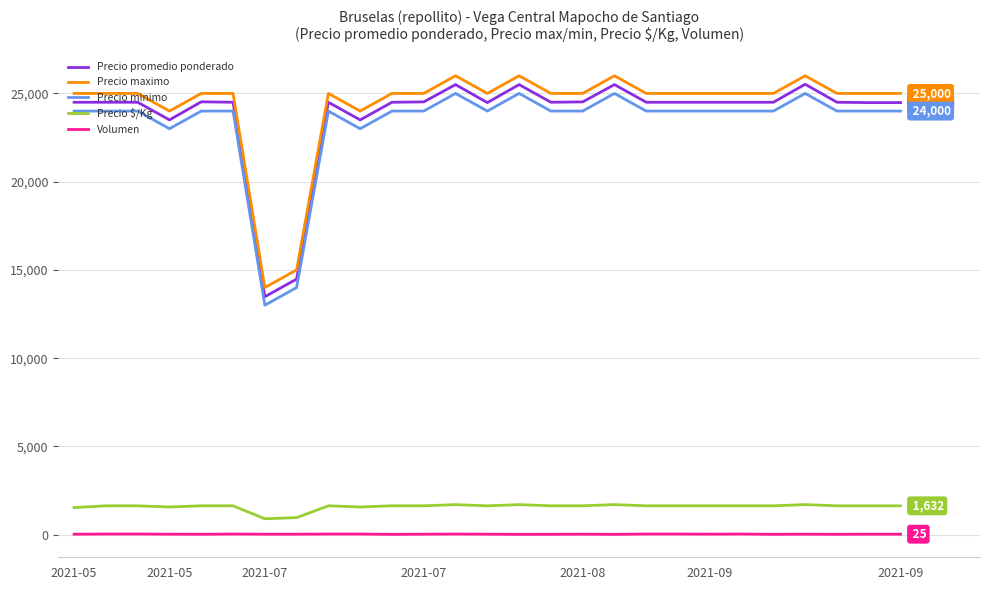

What is the difference between the maximum and minimum values in the Precio minimo series?

12000